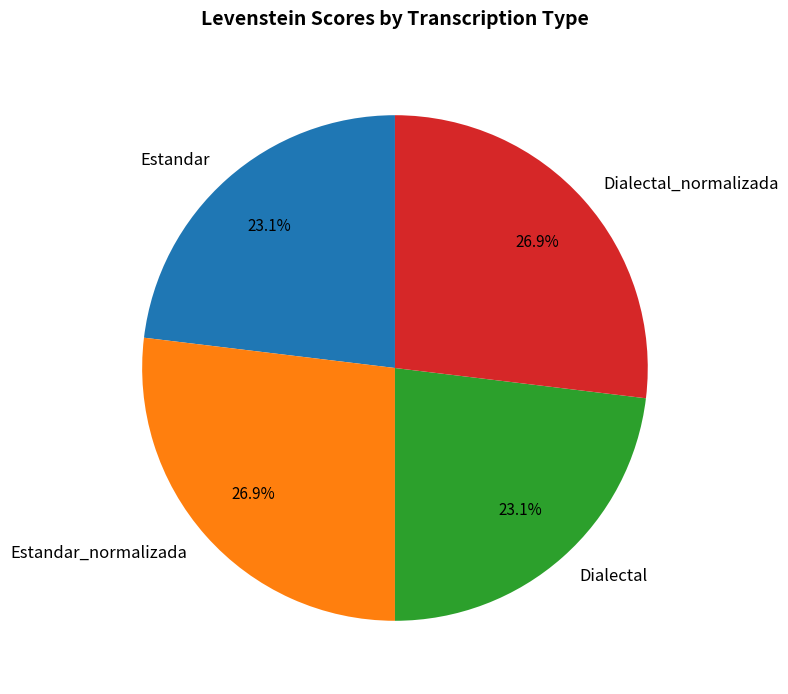

How many segments does this pie chart have?

4